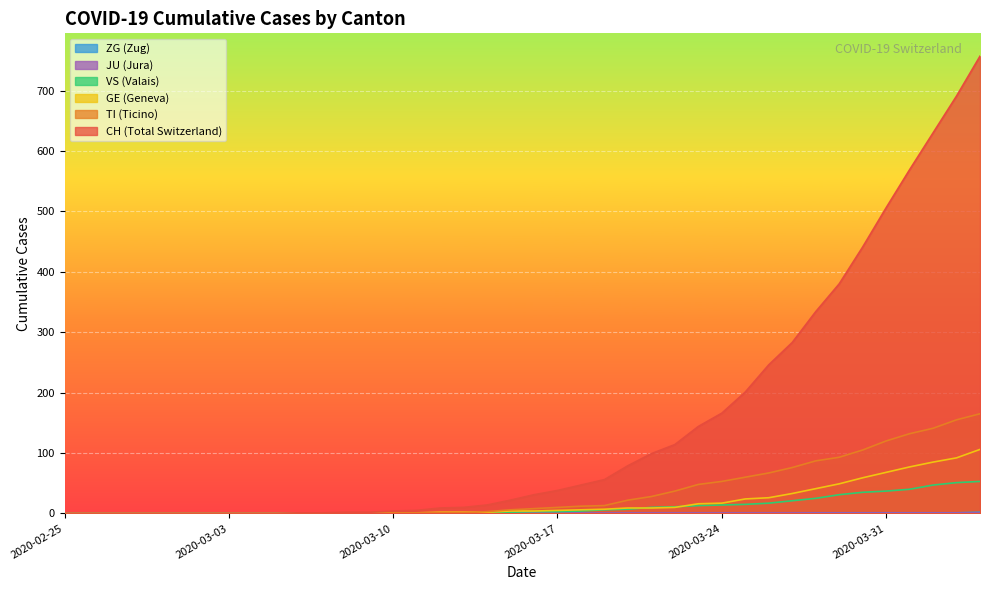

Which series has the largest total across all categories?

CH (Total Switzerland)